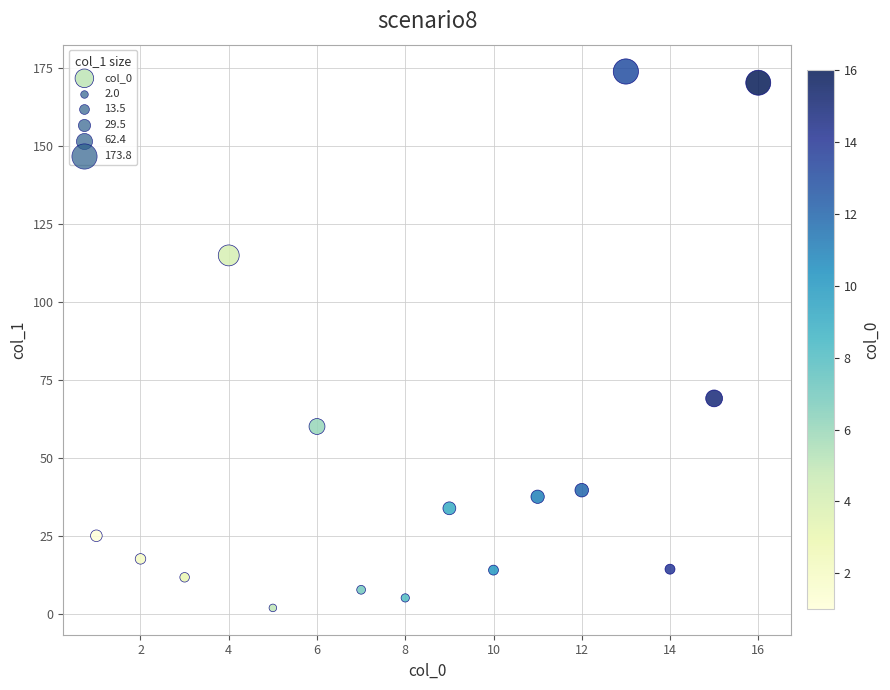

What is the range of Y values (max minus min)?

171.8